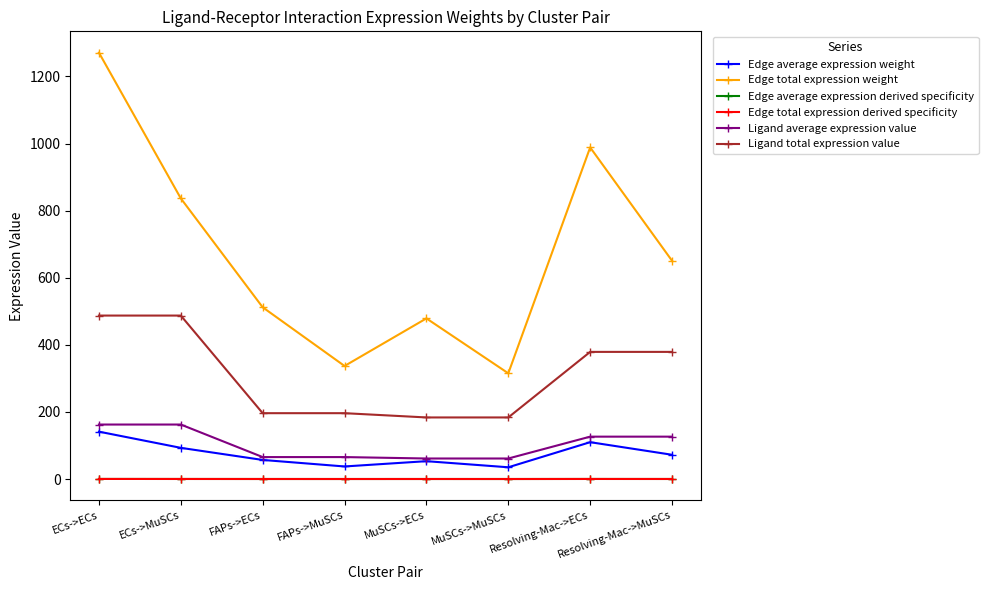

Is this an area chart (filled region under the line)?

No